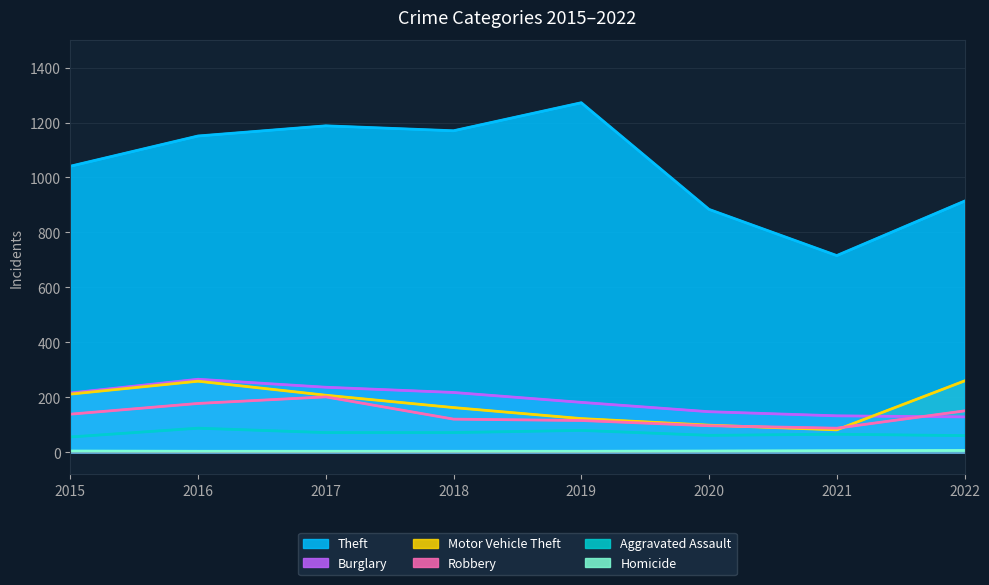

How many times do Motor Vehicle Theft and Burglary cross each other?

1